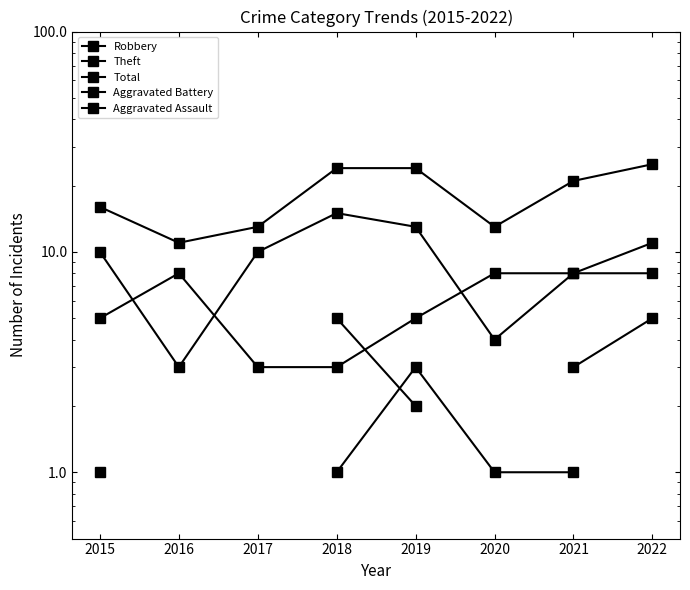

True or false: Theft has a value of 3.0 at 2016.

True